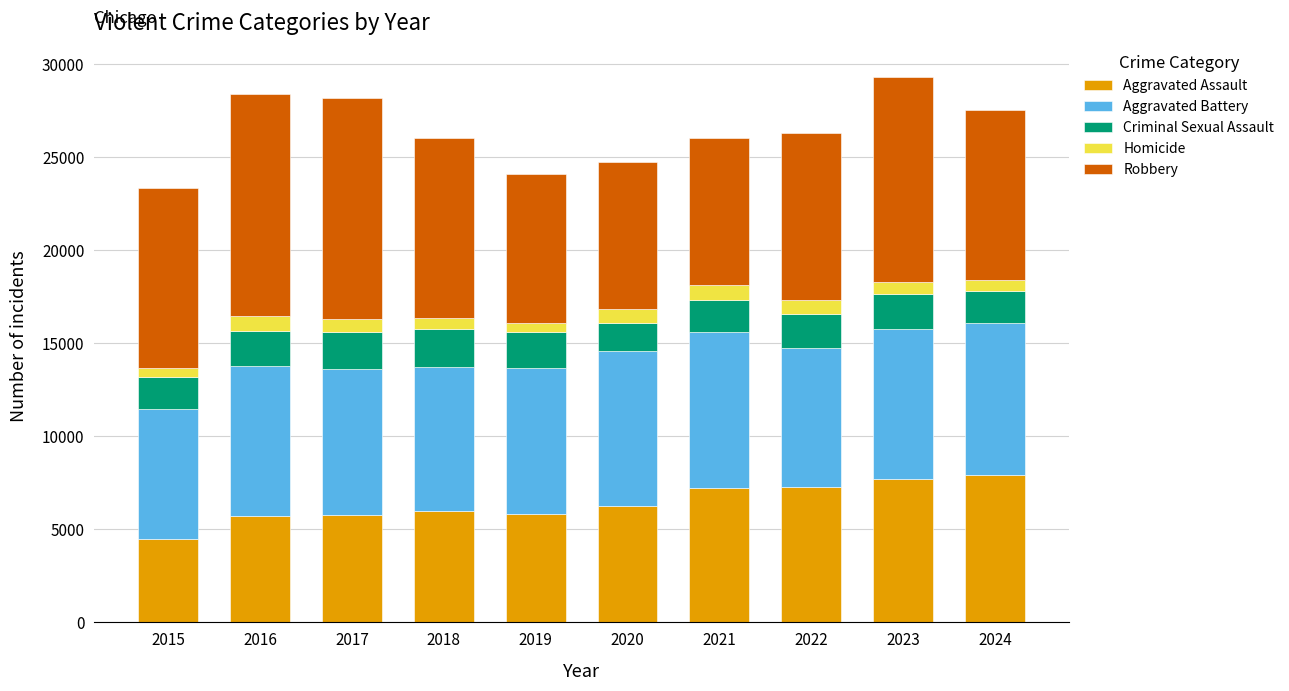

What is the lowest value of the Aggravated Assault series?

4480